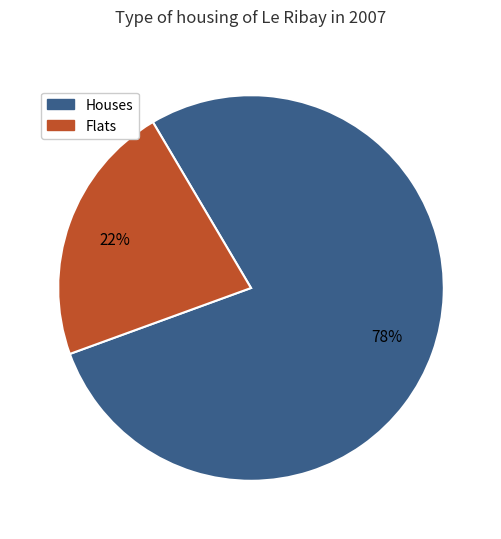

How many slices are in this pie chart?

2